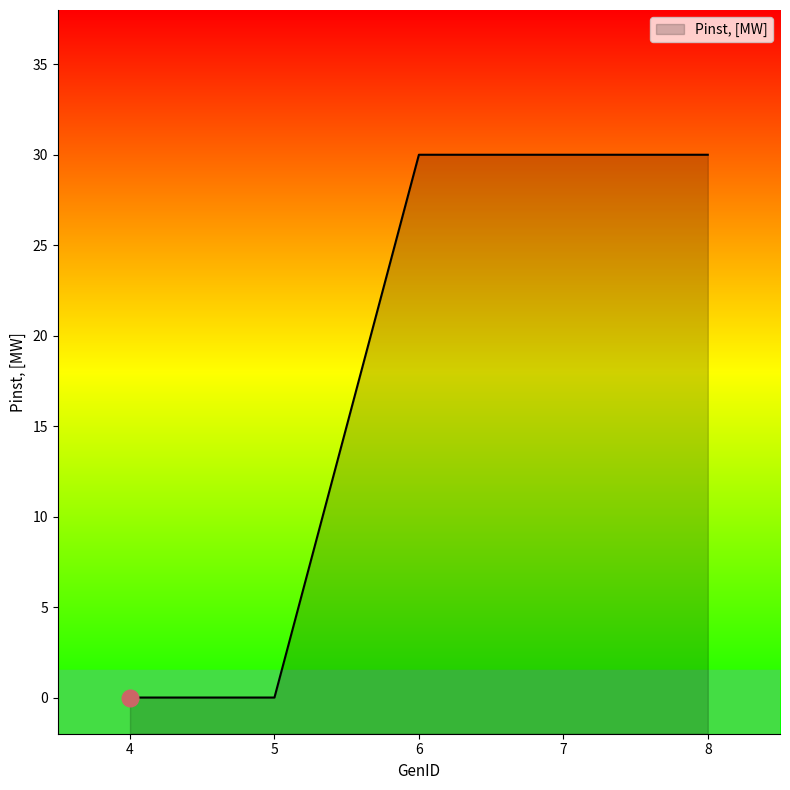

How many positive values are there?

3